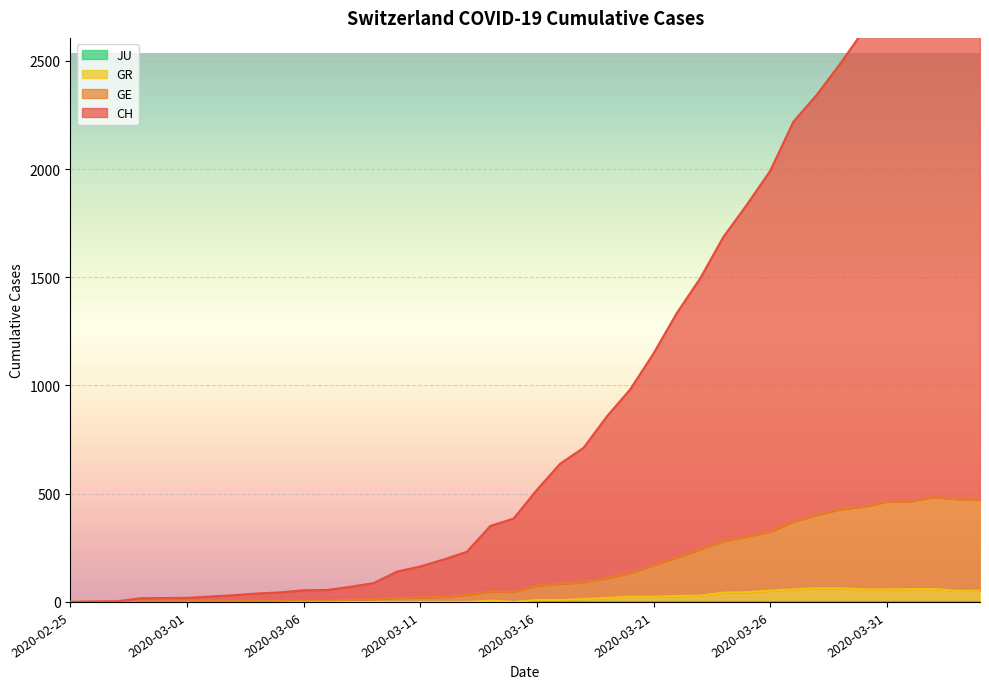

Is it true that GR equals 0 at 2020-03-06?

True